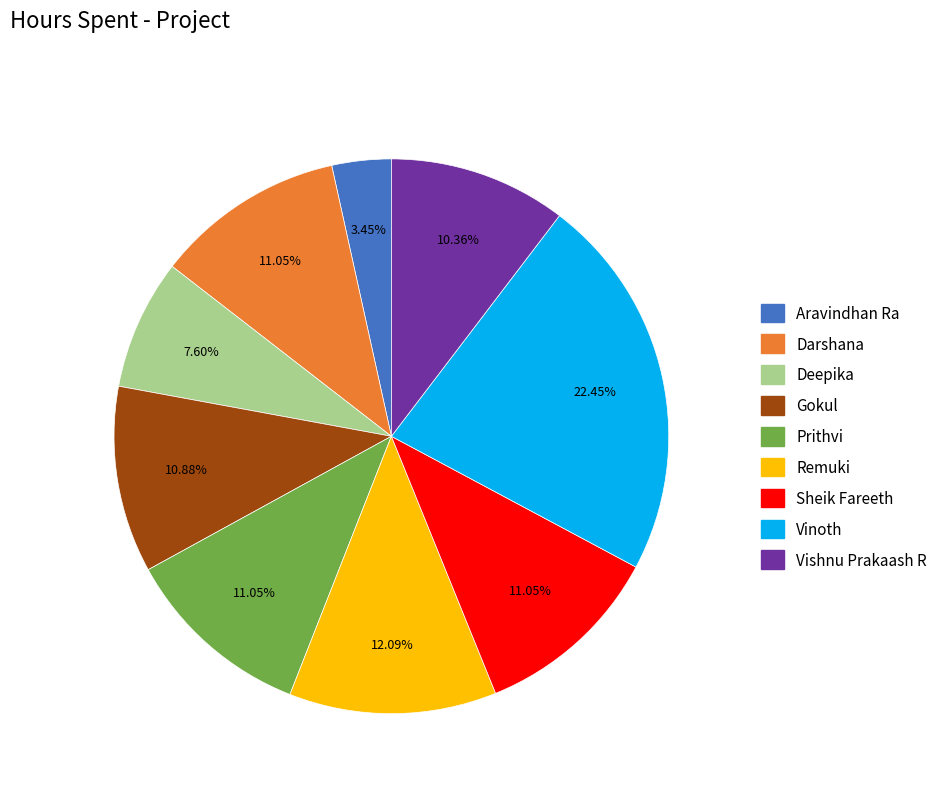

Which category has the smallest portion of the pie?

Aravindhan Ra